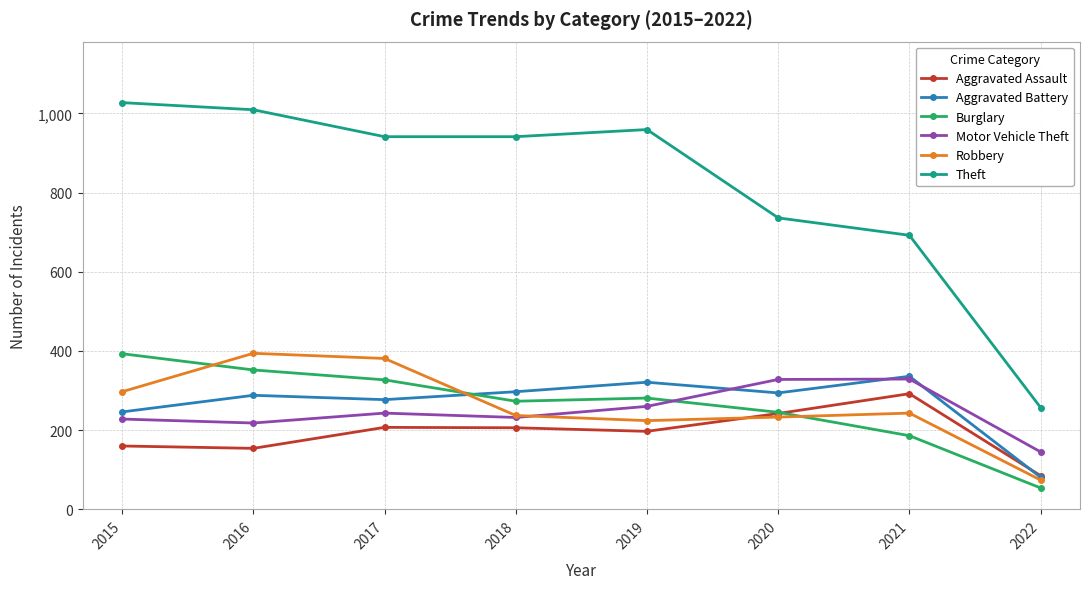

The value of Motor Vehicle Theft at 2016 is 114. True or false?

False